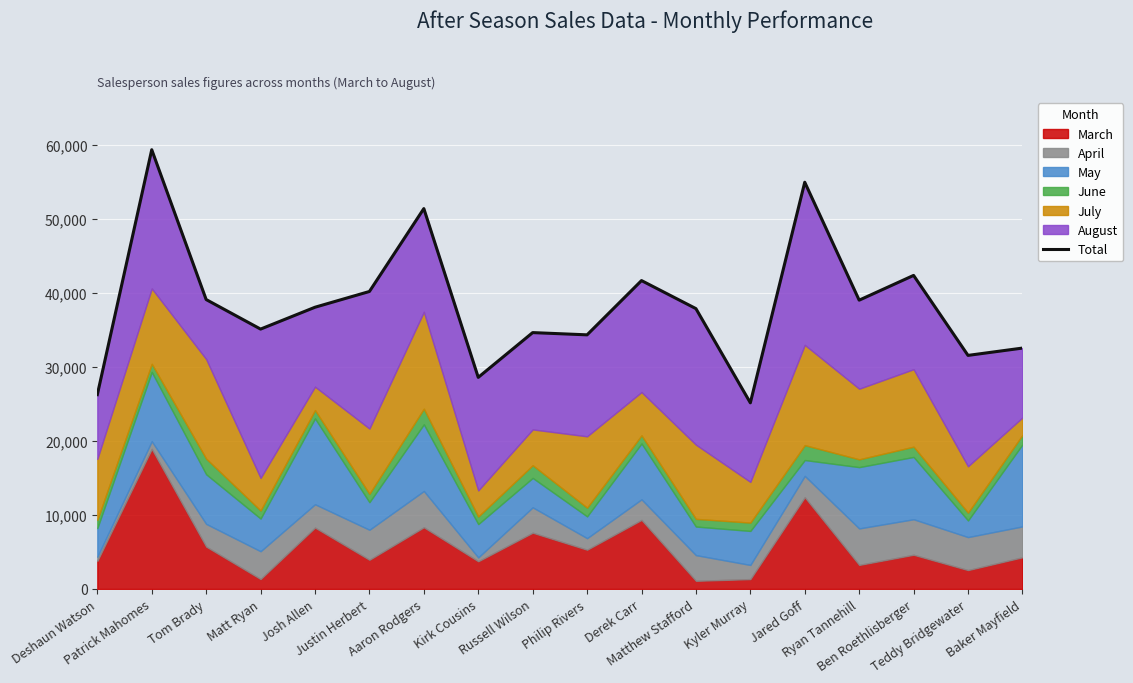

What is the label of the 10th point from the right?

Russell Wilson